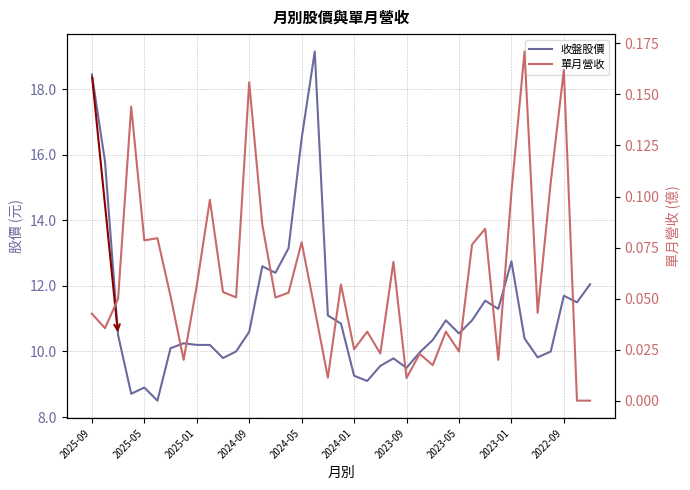

At which category does the chart reach its peak across all series?

17